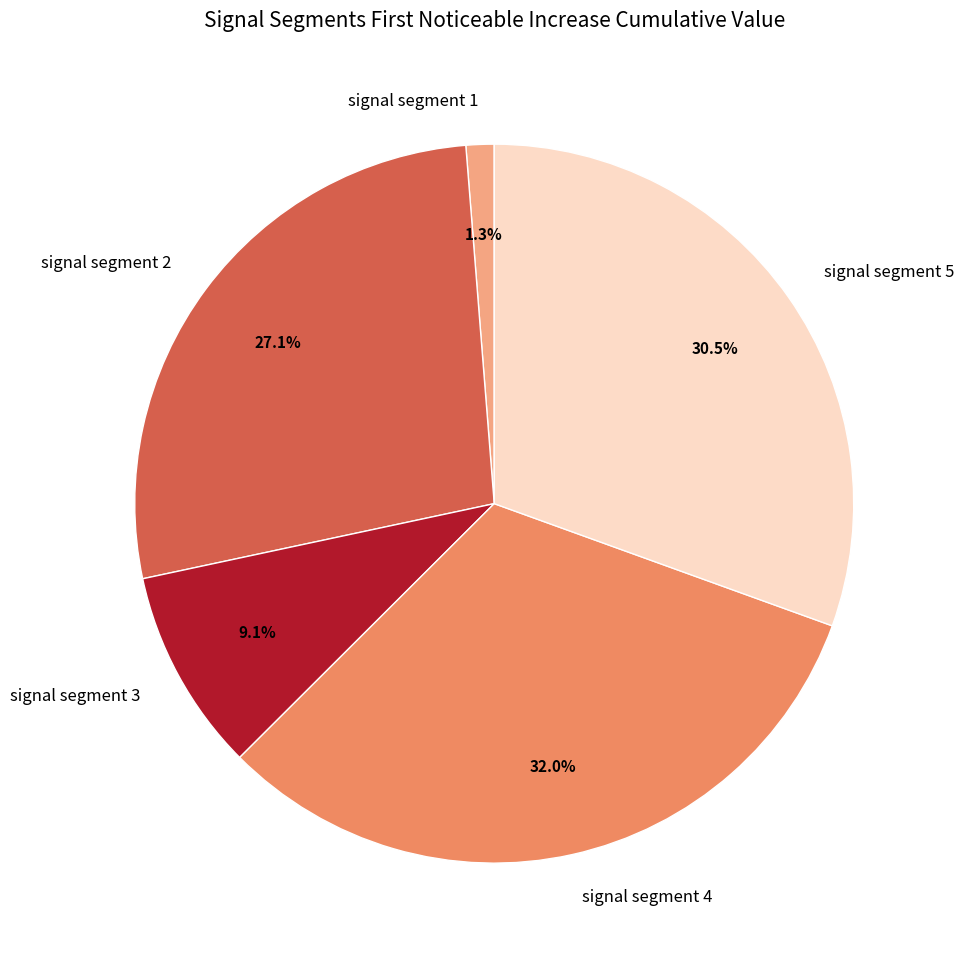

Is the sum of signal segment 5 and signal segment 1 greater than half?

No